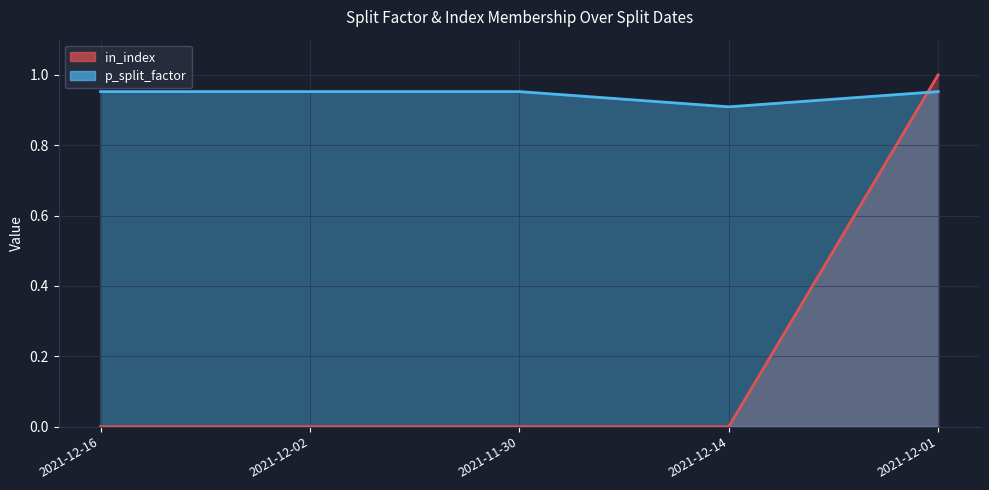

What is the sum of all p_split_factor values?

4.7